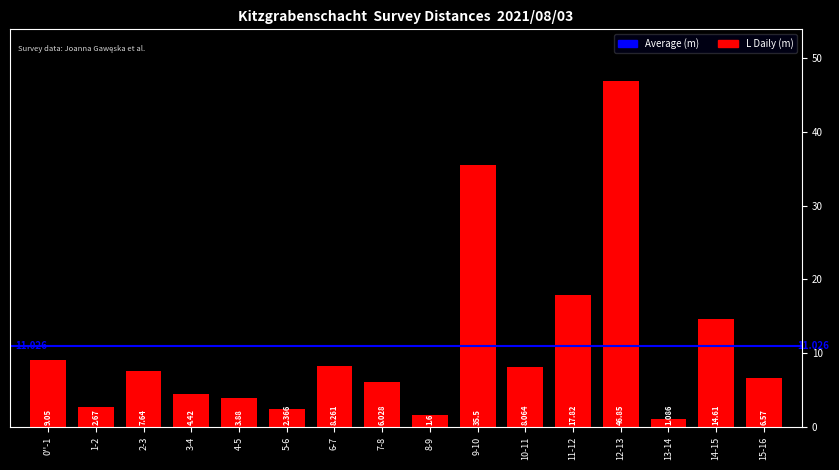

What is the difference between the second highest and minimum values?

34.4